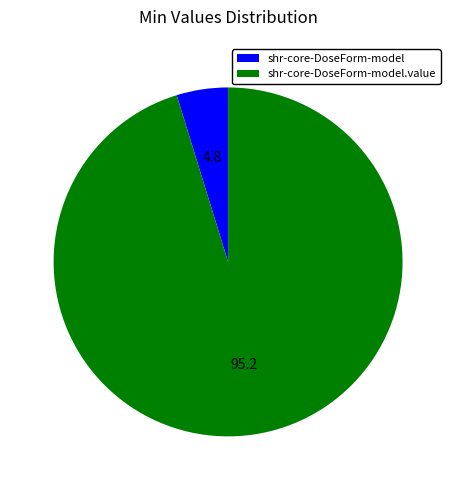

Combined, do shr-core-DoseForm-model.value and shr-core-DoseForm-model account for over 50%?

Yes